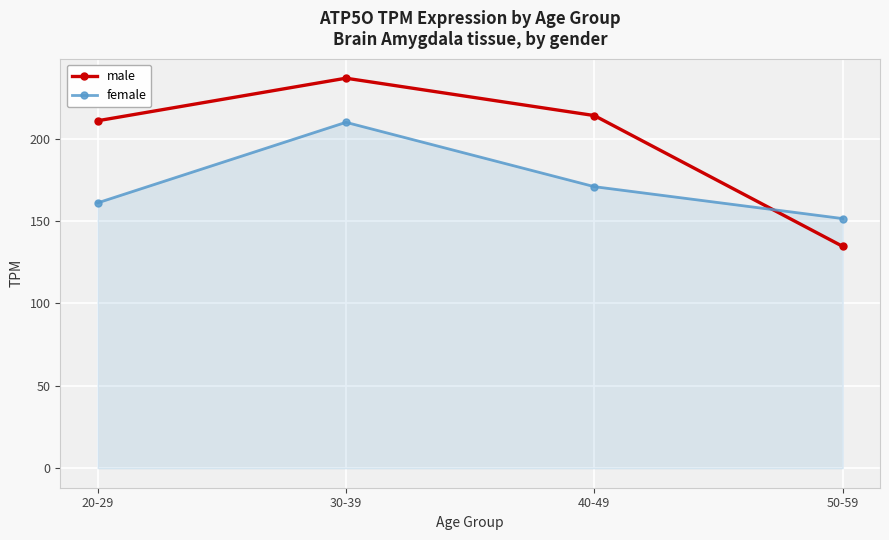

At which label does male reach its peak?

30-39